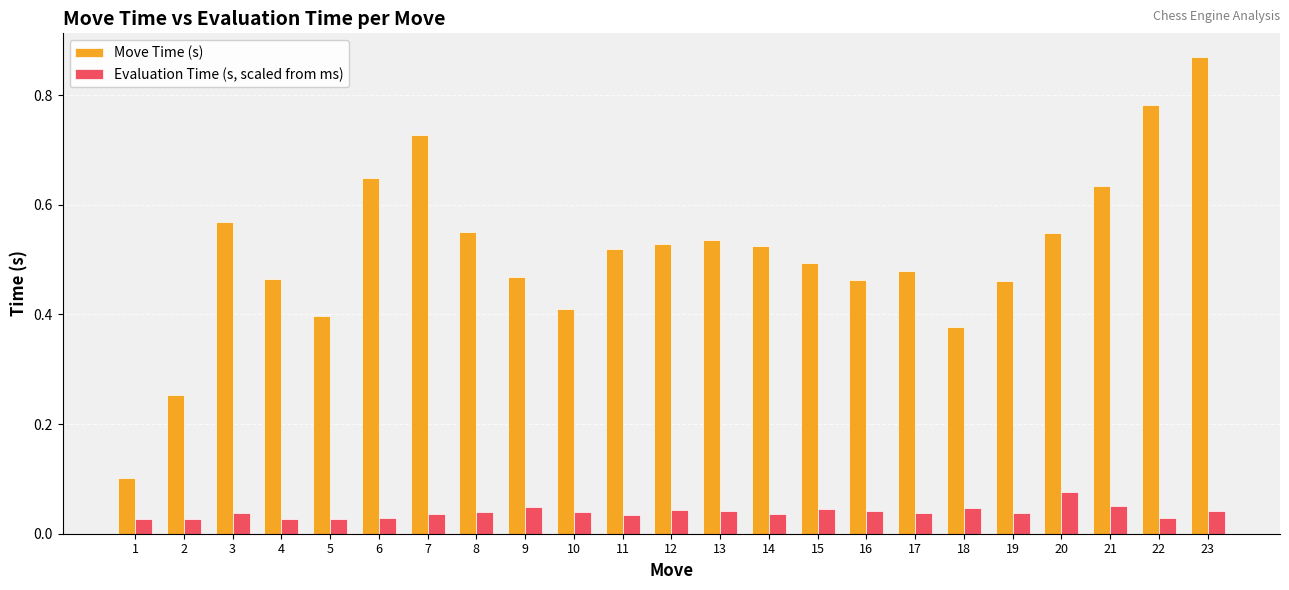

At which label does Move Time (s) reach its minimum?

1